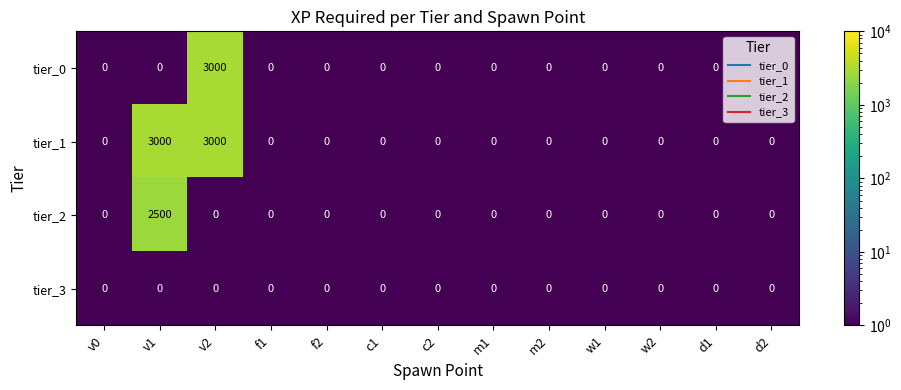

What is the highest value of the tier_1 series?

3000